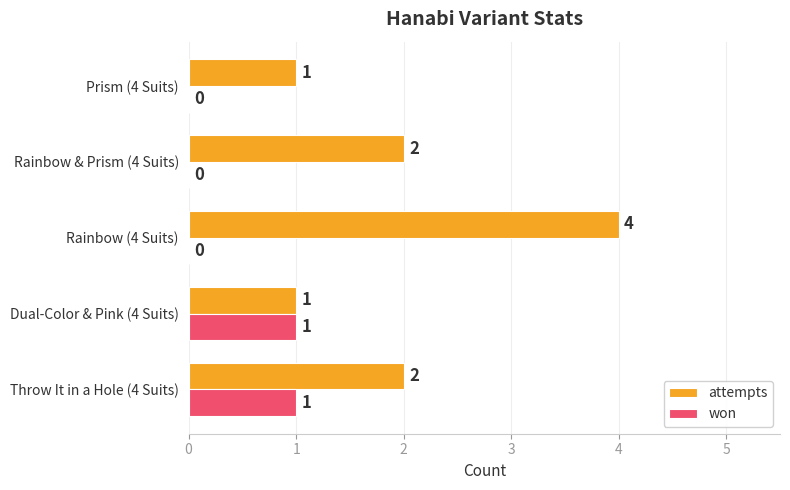

Is it true that attempts equals 4 at Rainbow (4 Suits)?

True